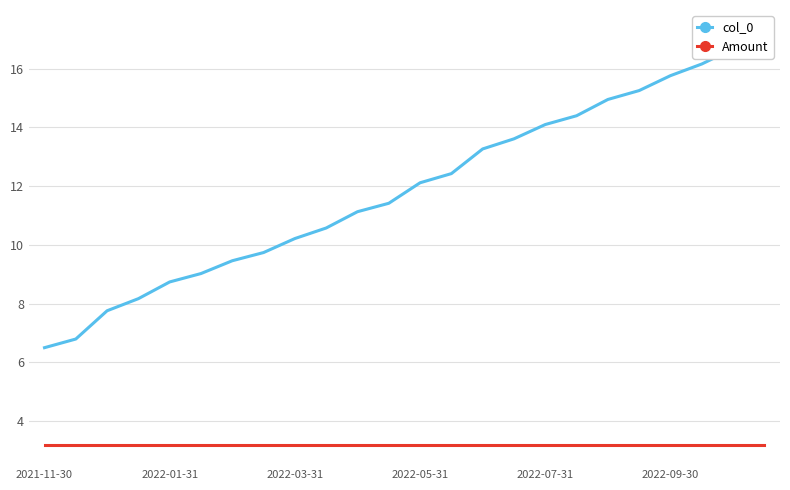

How many values in the col_0 series are below 12?

12